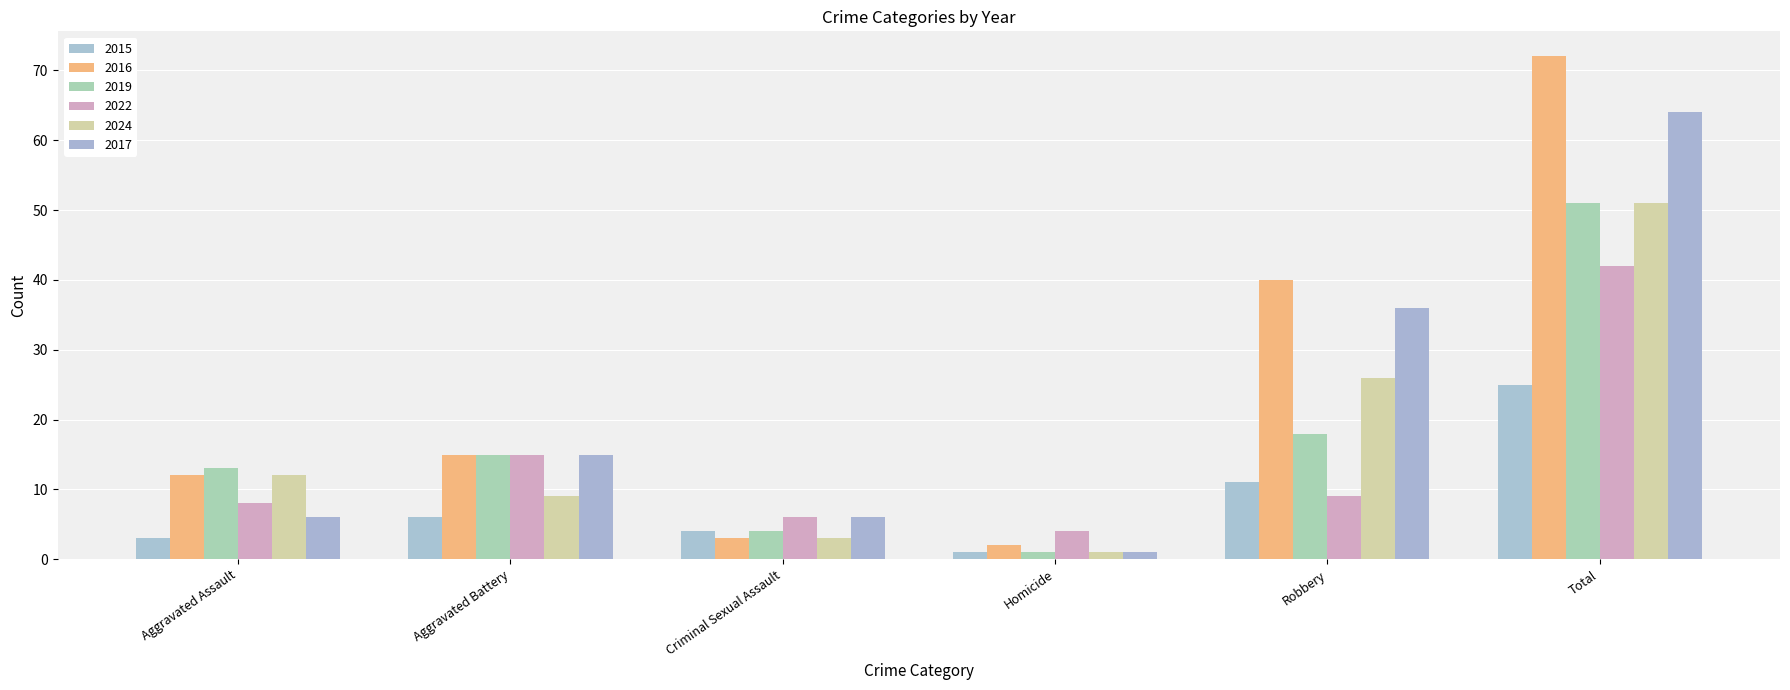

At which label is 2024 closest to 26?

Robbery